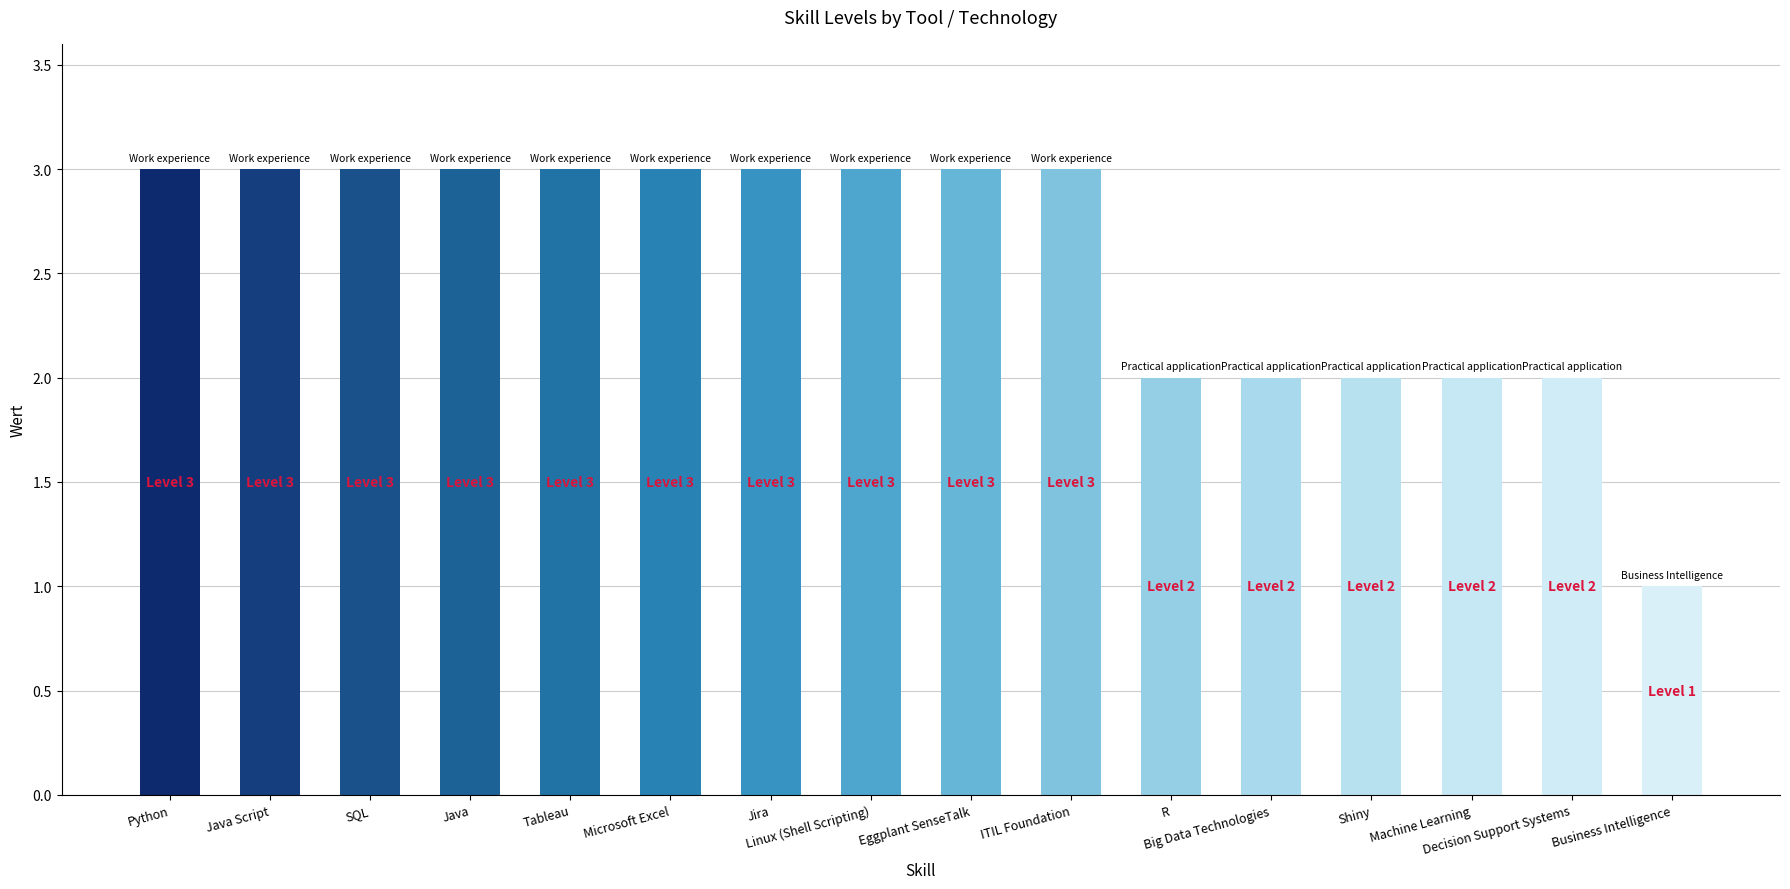

What is the label of the 10th bar from the right?

Jira